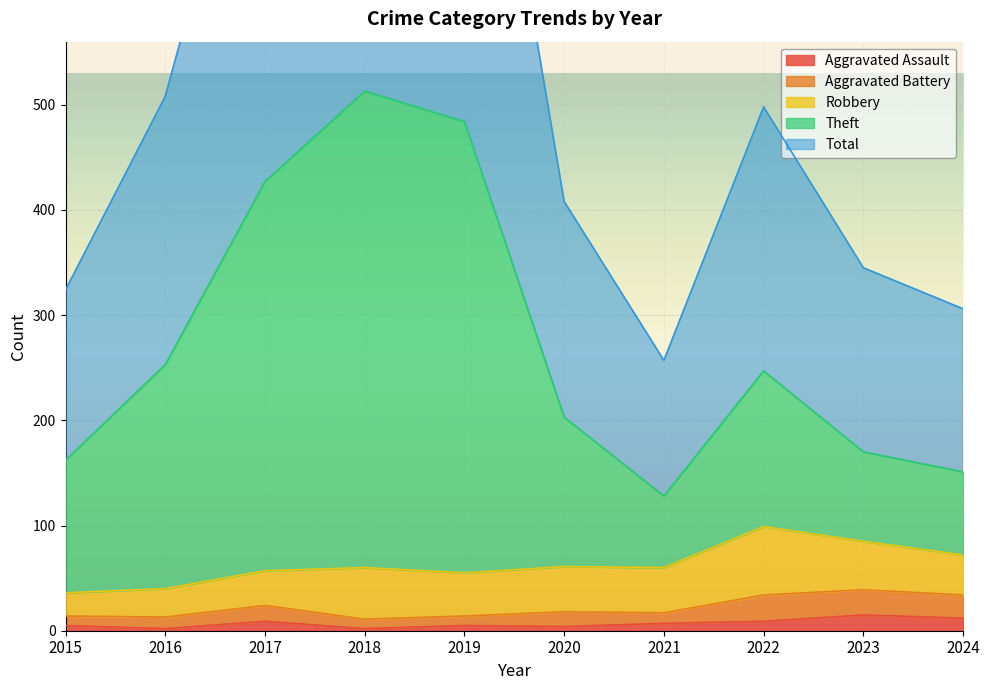

Which has a higher value, 2023 or 2024?

2023